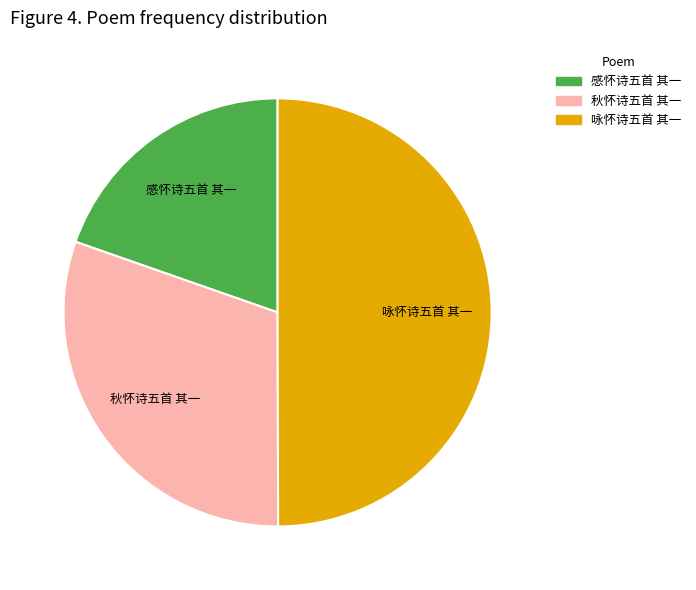

Is the sum of 感怀诗五首 其一 and 咏怀诗五首 其一 greater than half?

Yes